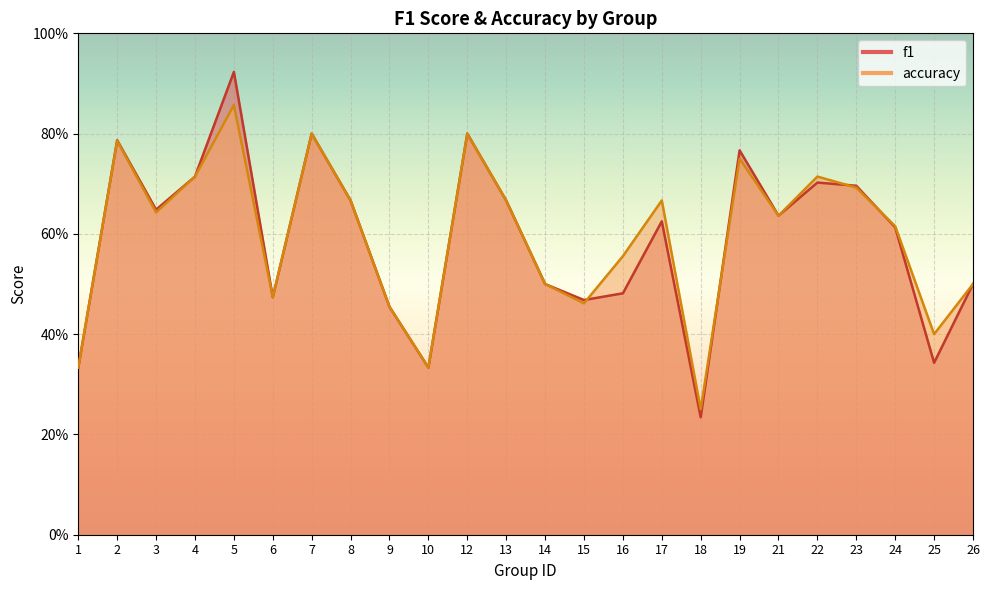

Between 1 and 22, which series saw the biggest shift?

accuracy